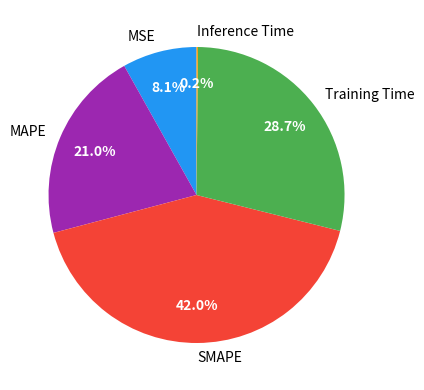

Combined, what portion of the pie is MSE and MAPE?

29.1%